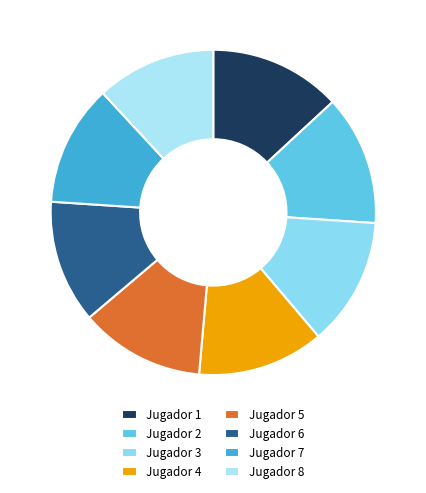

Count the number of slices in the pie.

8